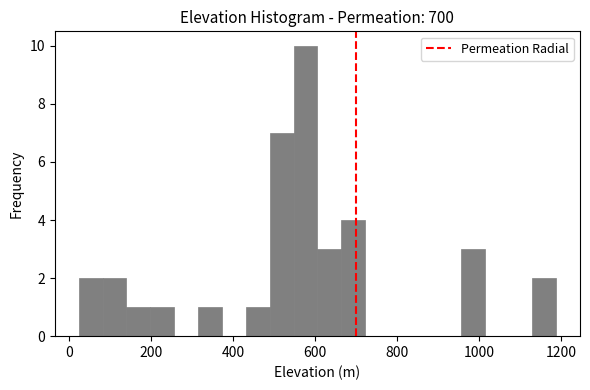

Around what value on the x-axis is the tallest bar? Give the approximate position of its centre, as read against the axis.

580